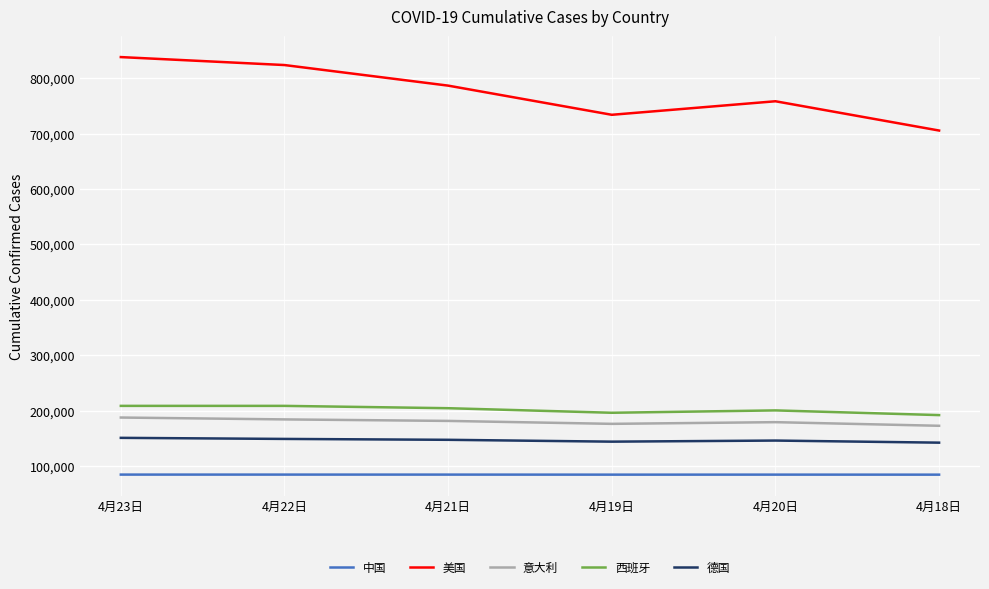

Where does the 德国 series first go above 147103?

4月23日